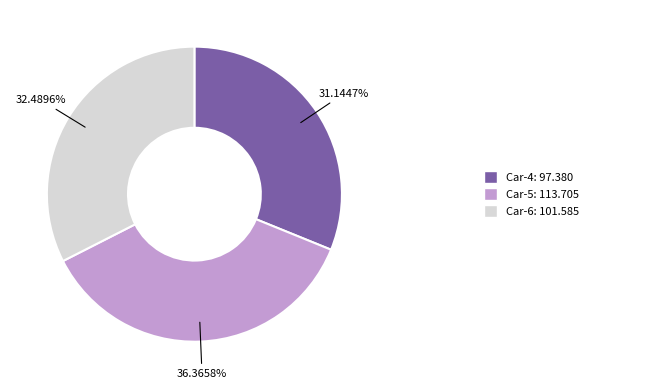

Is there a majority slice in this chart?

No